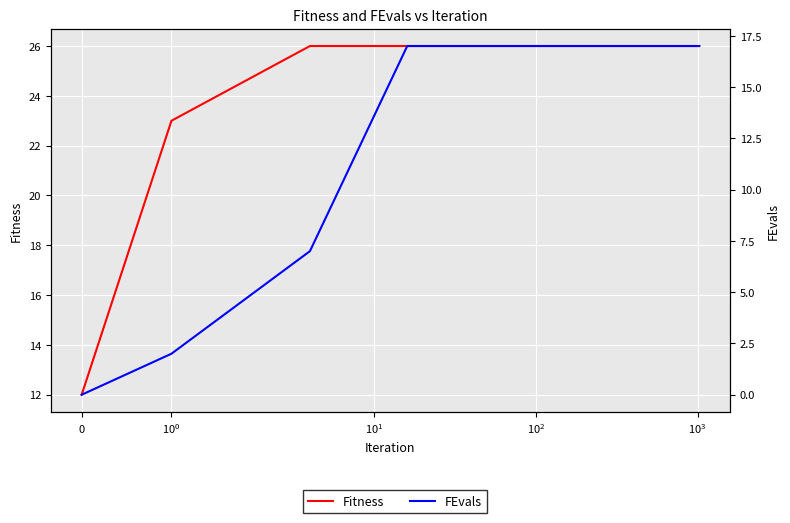

Which series has the largest total across all categories?

Fitness